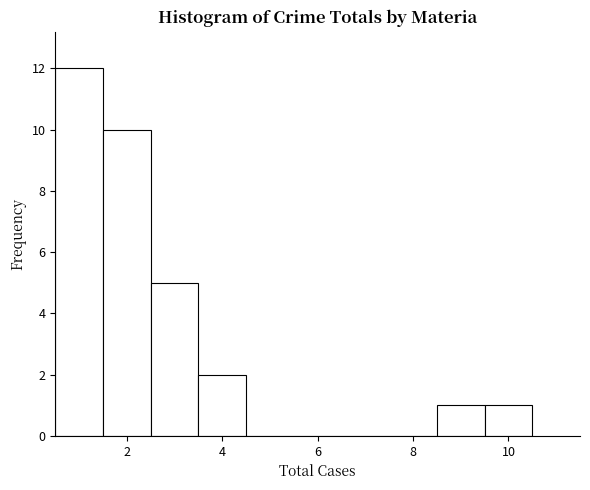

Reading left to right, list every bar in this chart as the range it spans on the x-axis followed by its height. Neither the bar edges nor the heights are printed on the chart, so give them approximately, as read against the axes.

0.5 to 1.5: 12
1.5 to 2.5: 10
2.5 to 3.5: 5
3.5 to 4.5: 2
4.5 to 5.5: 0
5.5 to 6.5: 0
6.5 to 7.5: 0
7.5 to 8.5: 0
8.5 to 9.5: 1
9.5 to 10.5: 1